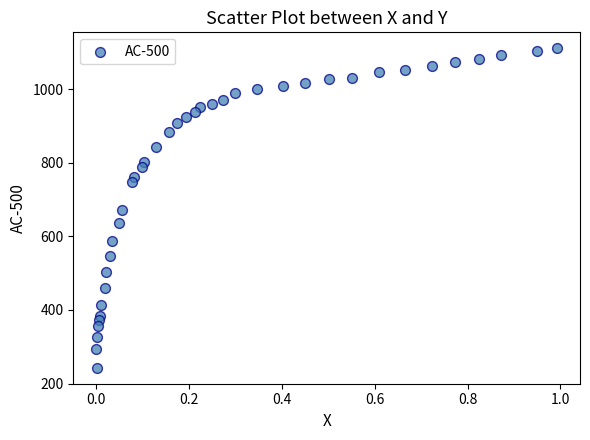

What is the range of X values (max minus min)?

1.0